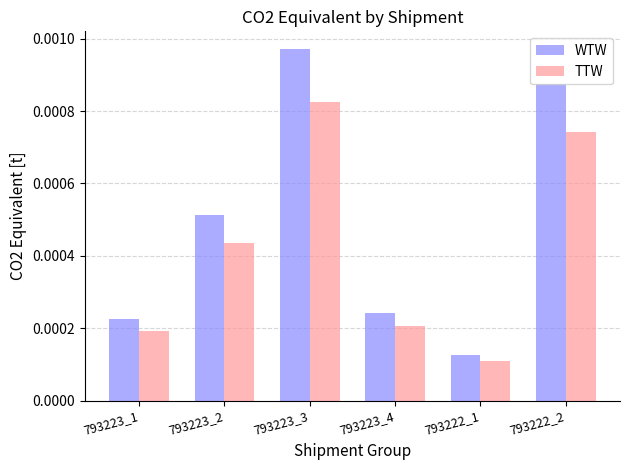

What are all the series names shown in the legend?

WTW, TTW